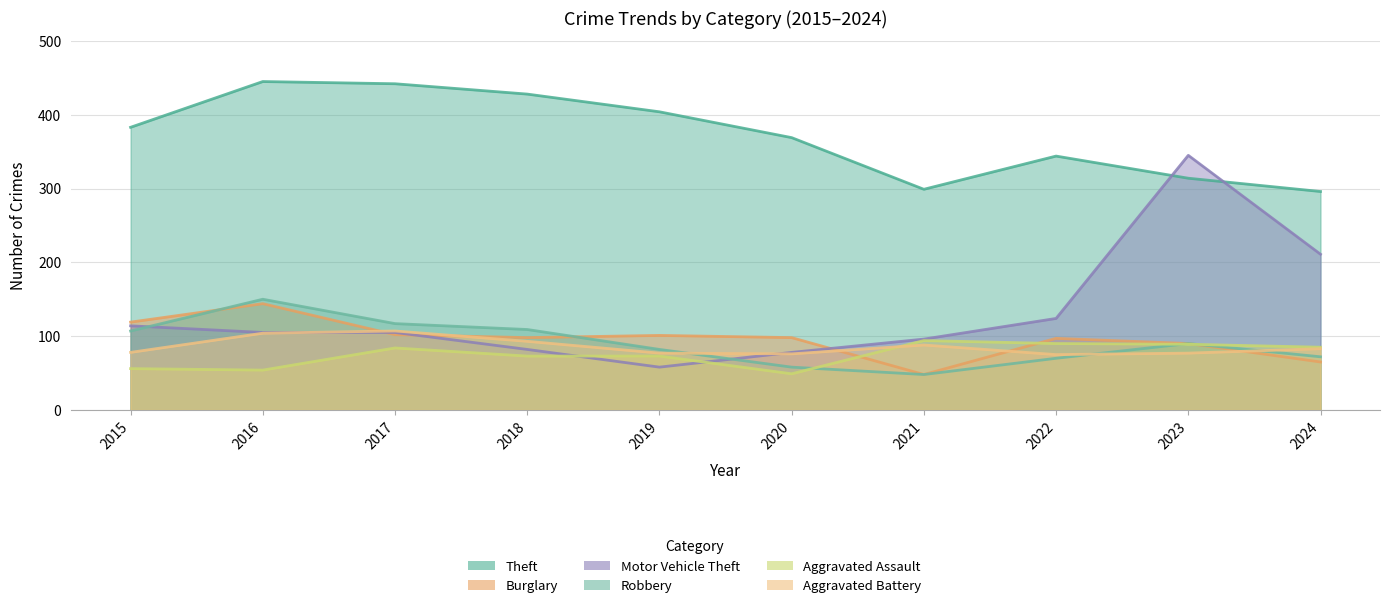

The value of Burglary at 2022 is 97. True or false?

True